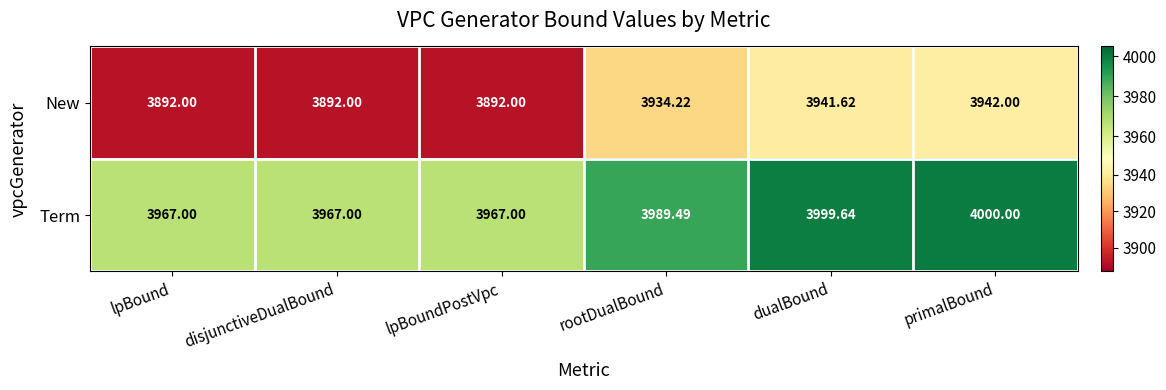

Where is New nearest to the value 3917?

rootDualBound